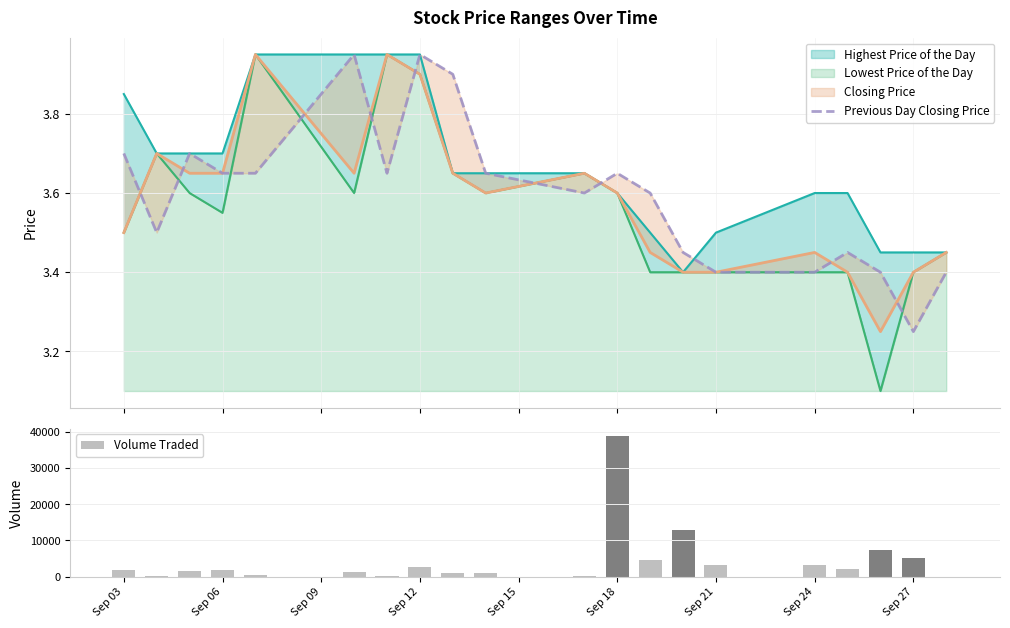

At which label does Volume Traded reach its peak?

Sep 18